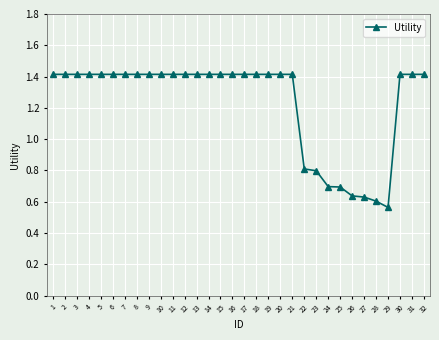

Count the number of values greater than 1.

24